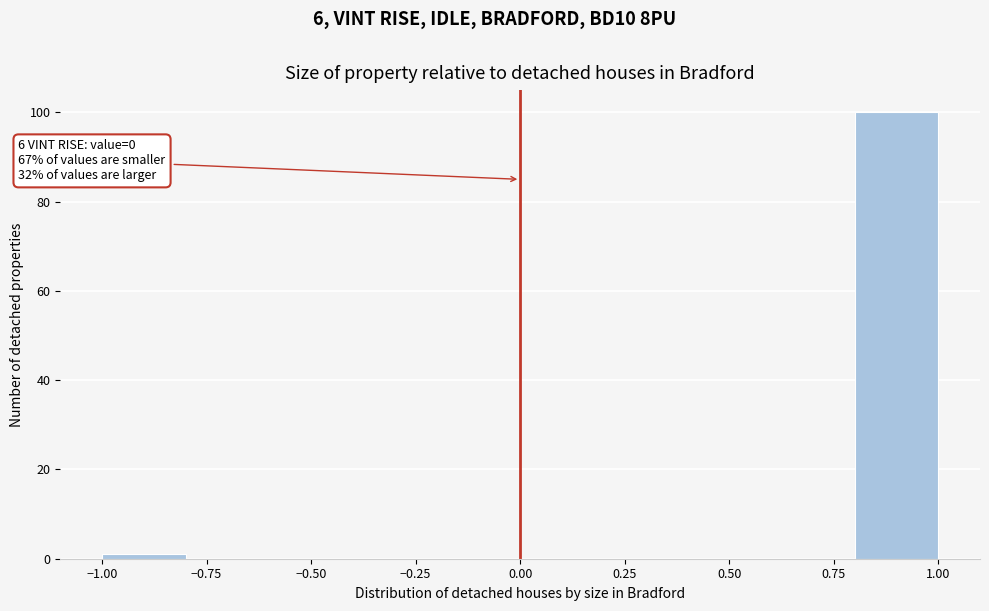

Which range on the x-axis has the tallest bar?

0.8 to 1.0